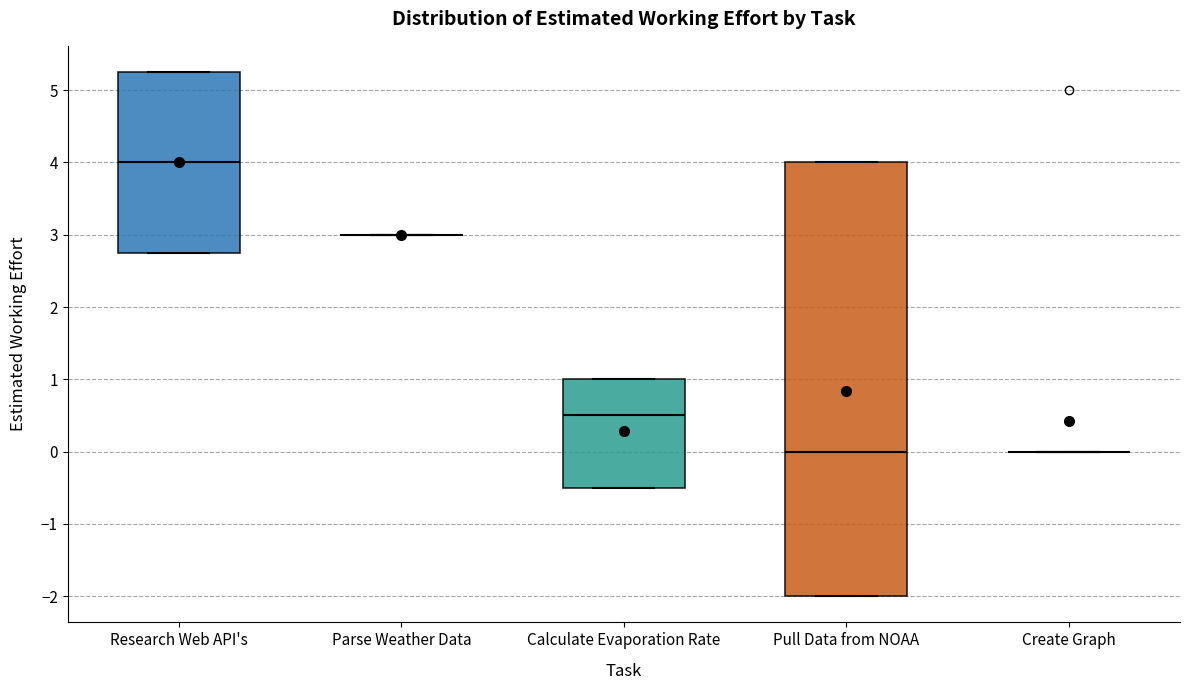

Reading left to right, transcribe this box plot: for each box, give where its median line is, the range the box spans, and where its two whiskers end, as read against the y-axis. The values are not printed on the chart, so give them approximately, as read against the axis.

Research Web API's: median 4.0, box 2.8 to 5.3, whiskers 2.8 to 5.3
Parse Weather Data: box collapsed to a line at 3.0, whiskers 3.0 to 3.0
Calculate Evaporation Rate: median 0.5, box -0.5 to 1.0, whiskers -0.5 to 1.0
Pull Data from NOAA: median 0.0, box -2.0 to 4.0, whiskers -2.0 to 4.0
Create Graph: box collapsed to a line at 0.0, whiskers 0.0 to 0.0